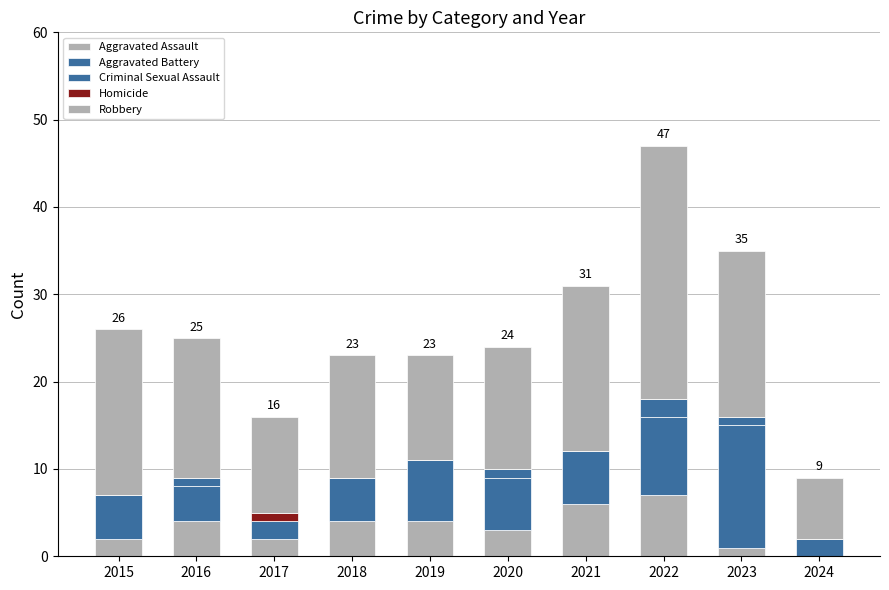

What is the difference between the maximum and minimum values in the Robbery series?

22